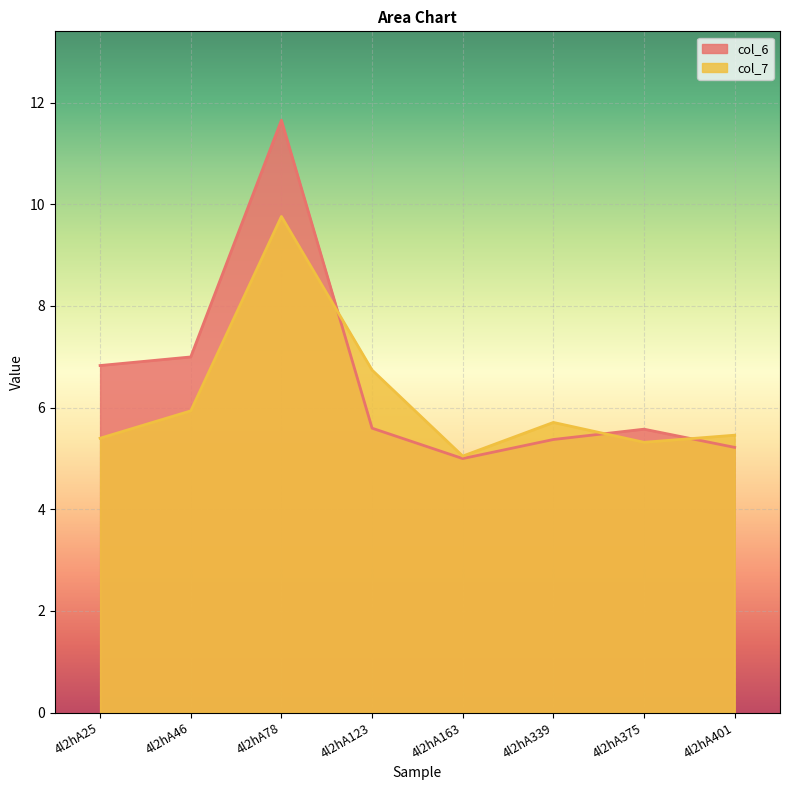

What are all the series names shown in the legend?

col_6, col_7